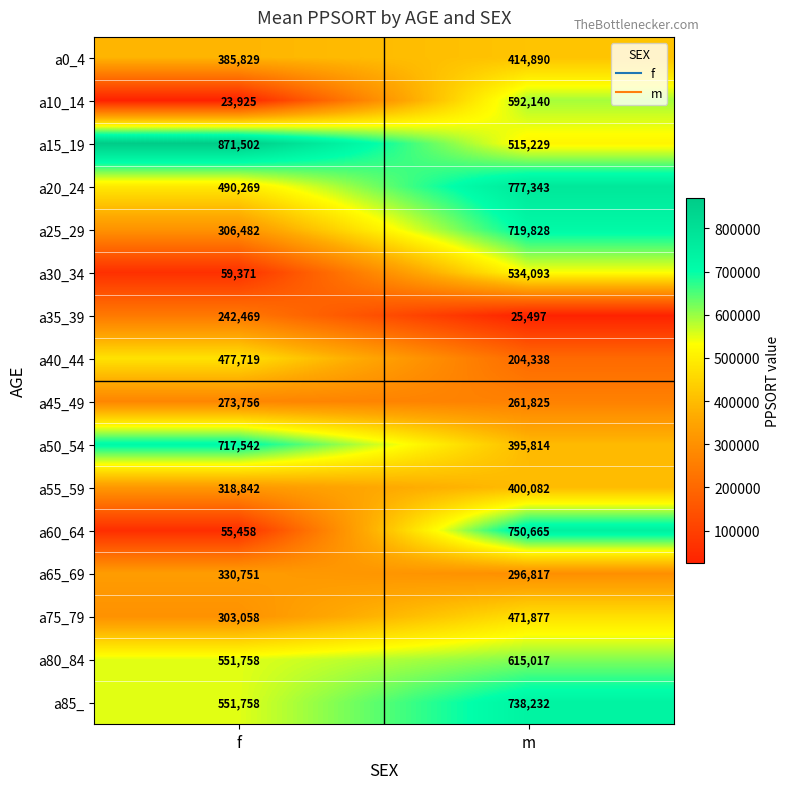

What is the difference between the highest and lowest values at f?

847577